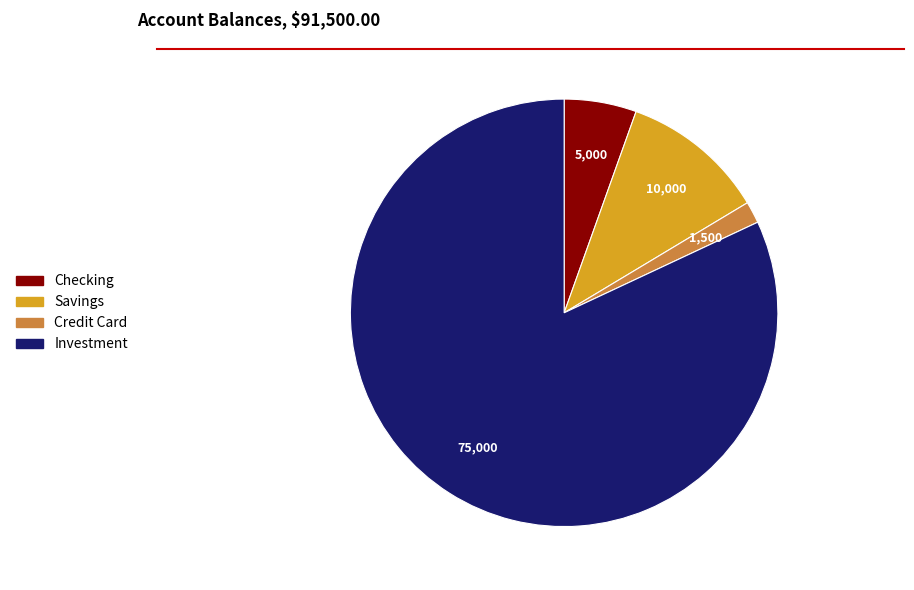

Rank the categories by value from lowest to highest.

Credit Card, Checking, Savings, Investment